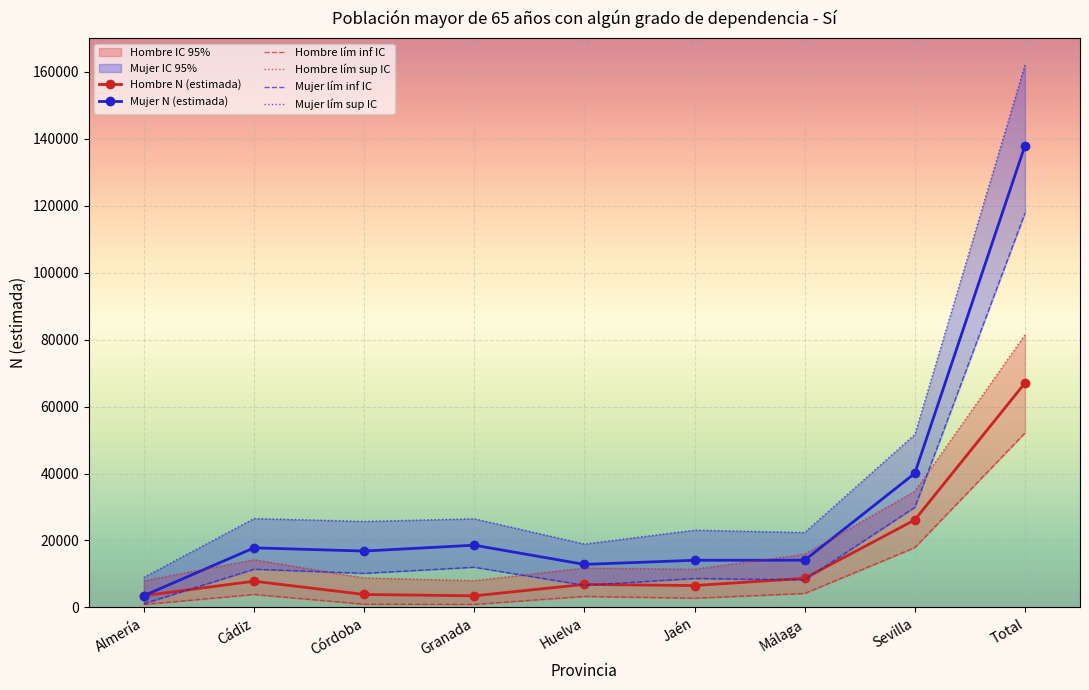

True or false: Mujer N (estimada) has a value of 28043 at Granada.

False